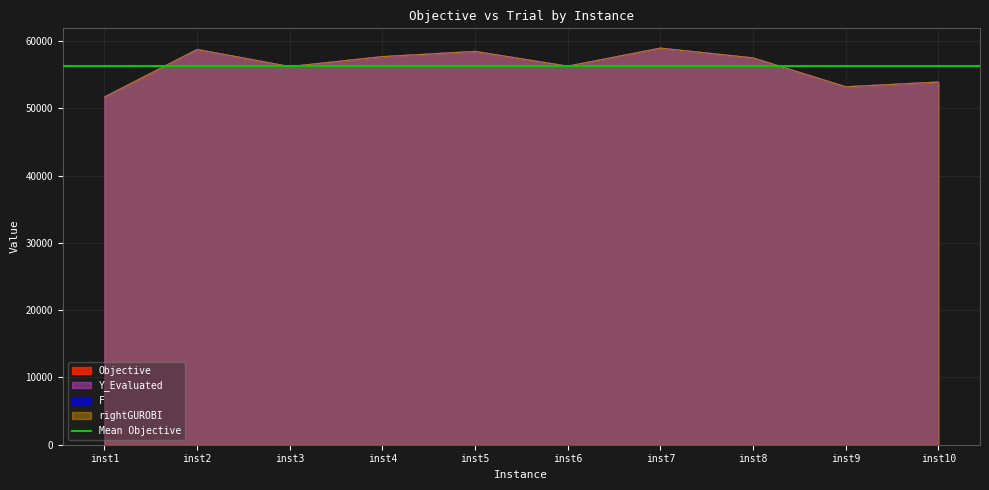

True or false: Objective has a value of 80532.6 at inst9.

False